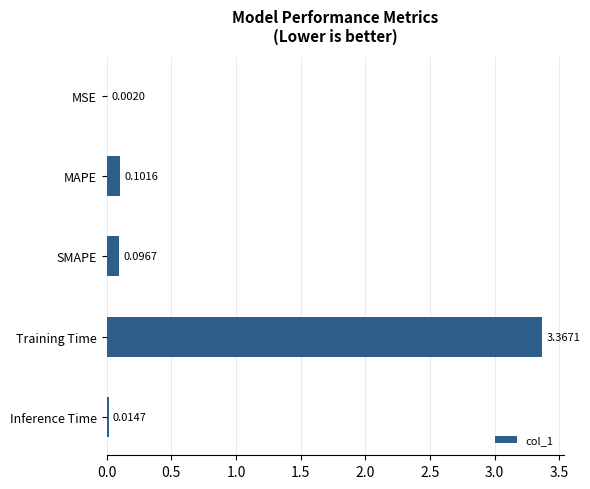

At which category does the chart reach its peak across all series?

Training Time